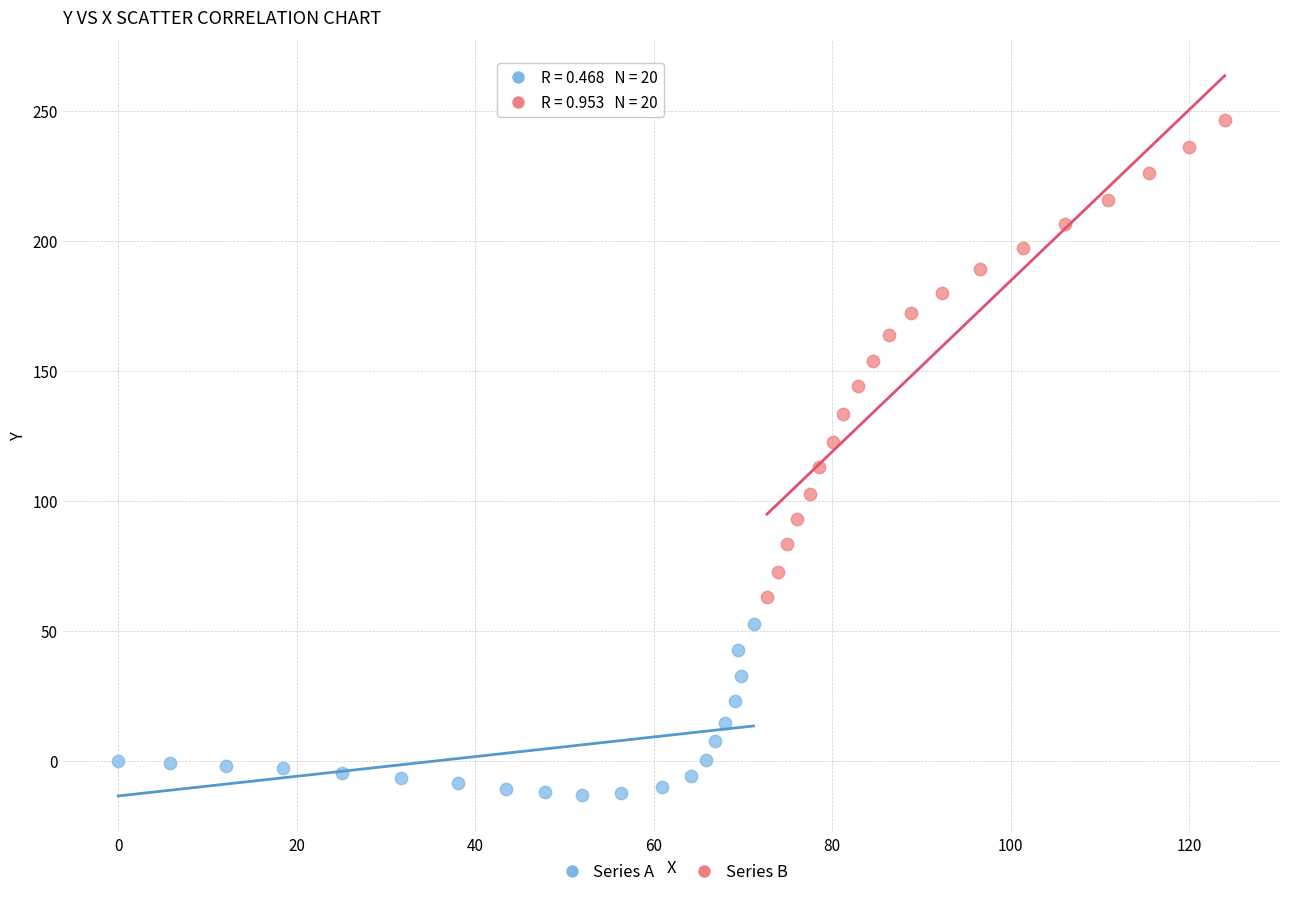

Which series contains the highest Y value?

Series B